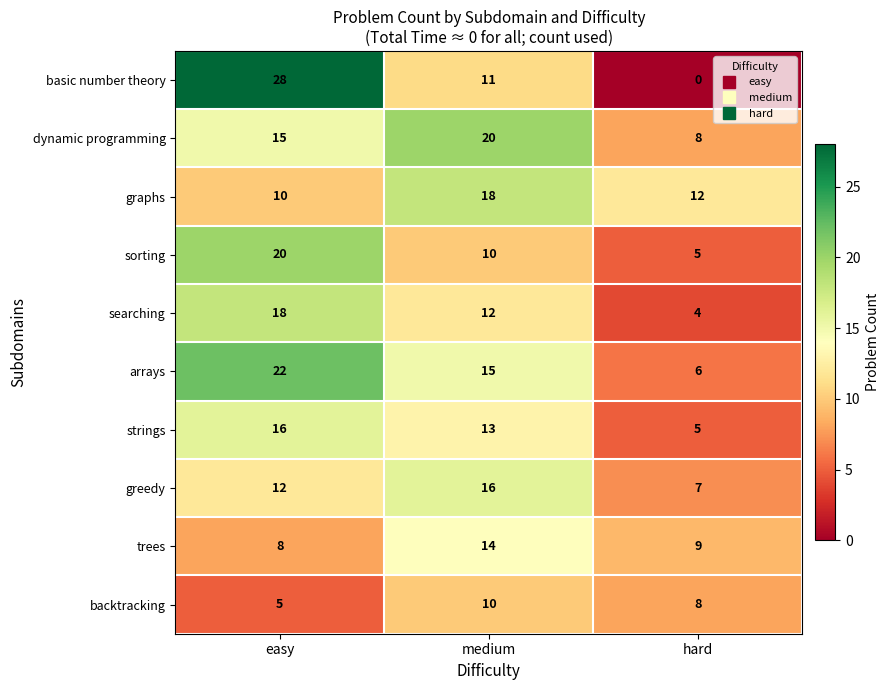

Count the number of categories in the chart.

3